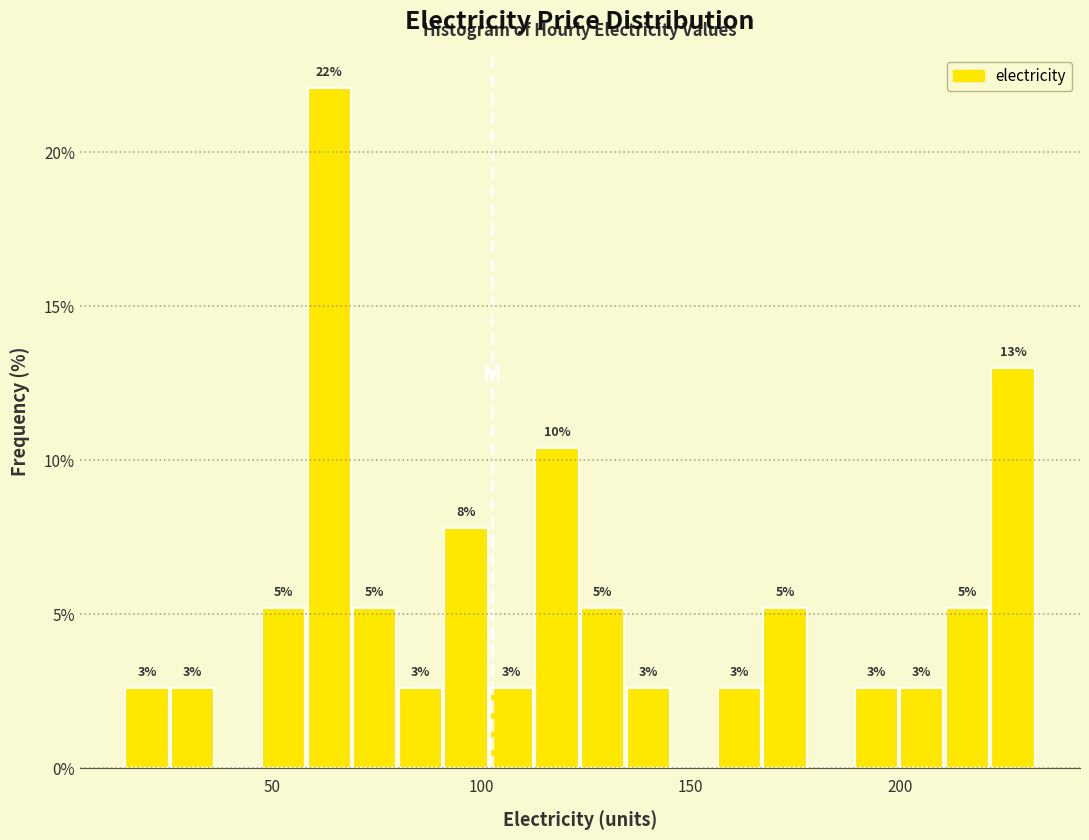

Read against the x-axis, roughly where is the centre of the tallest bar?

65